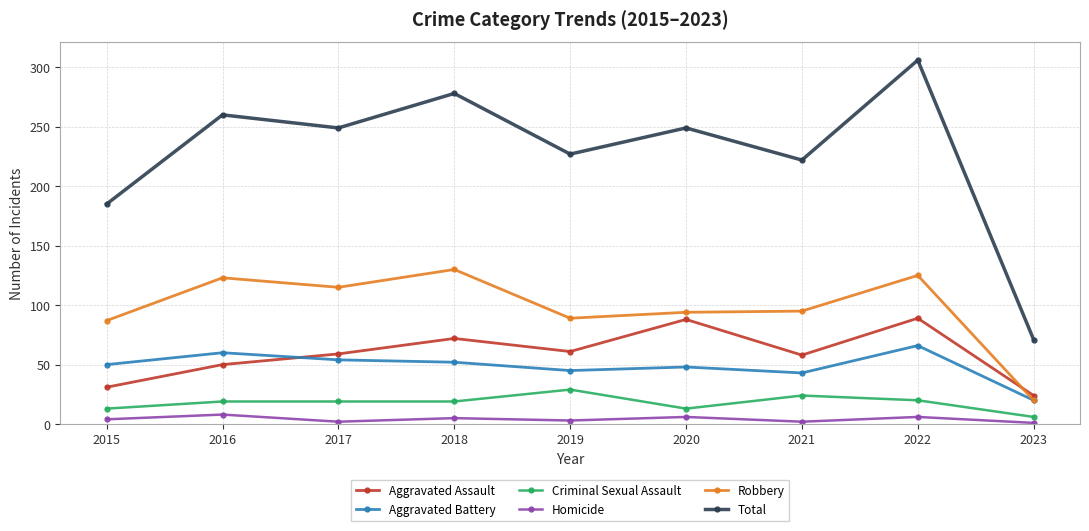

The value of Aggravated Battery at 2015 is 50. True or false?

True